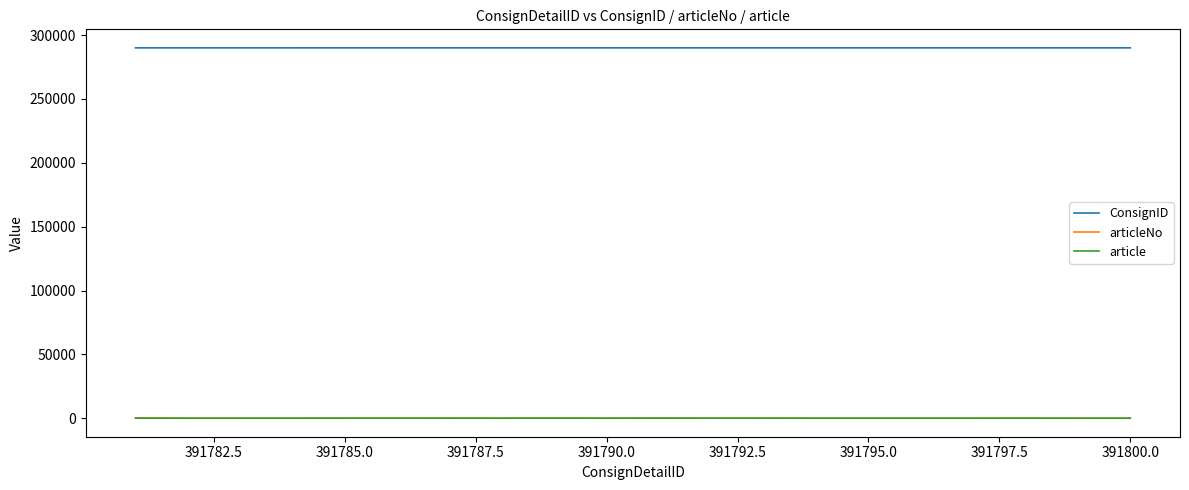

What is the maximum value shown in the chart?

290017